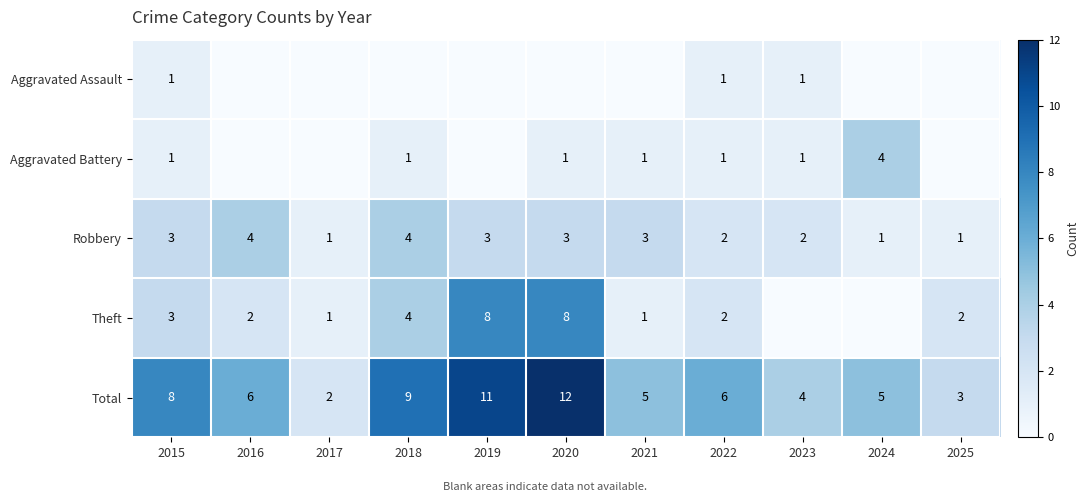

The value of Aggravated Assault at 2022 is 2. True or false?

False